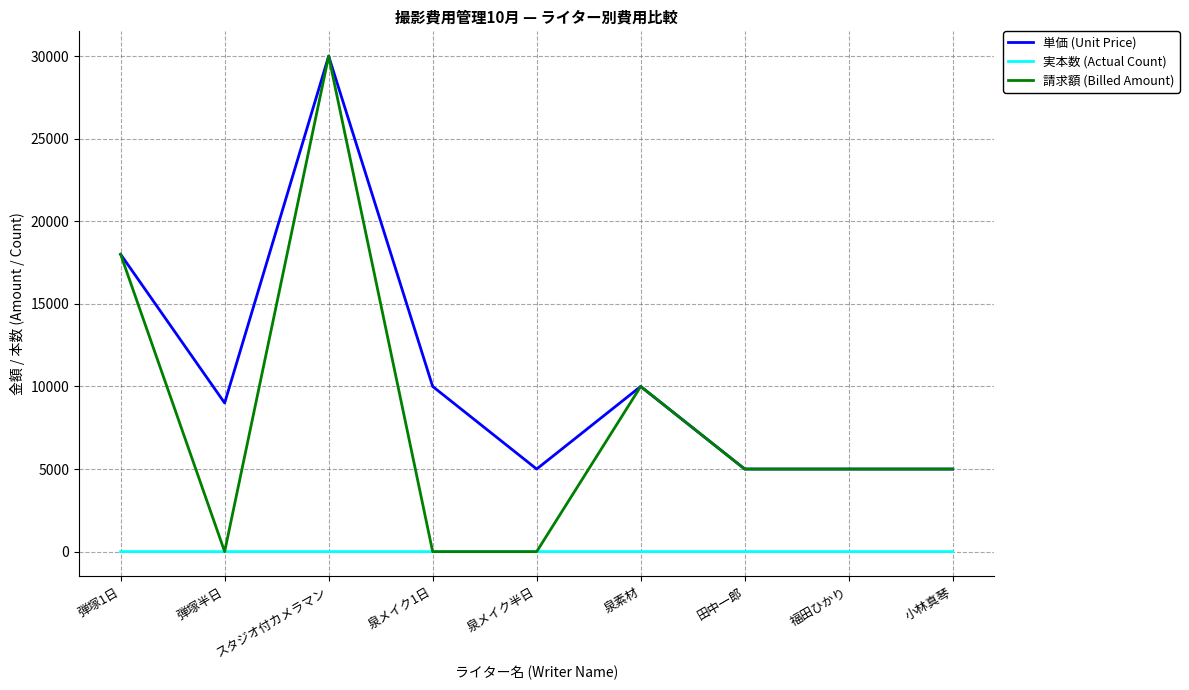

How many lines are shown in the chart?

3